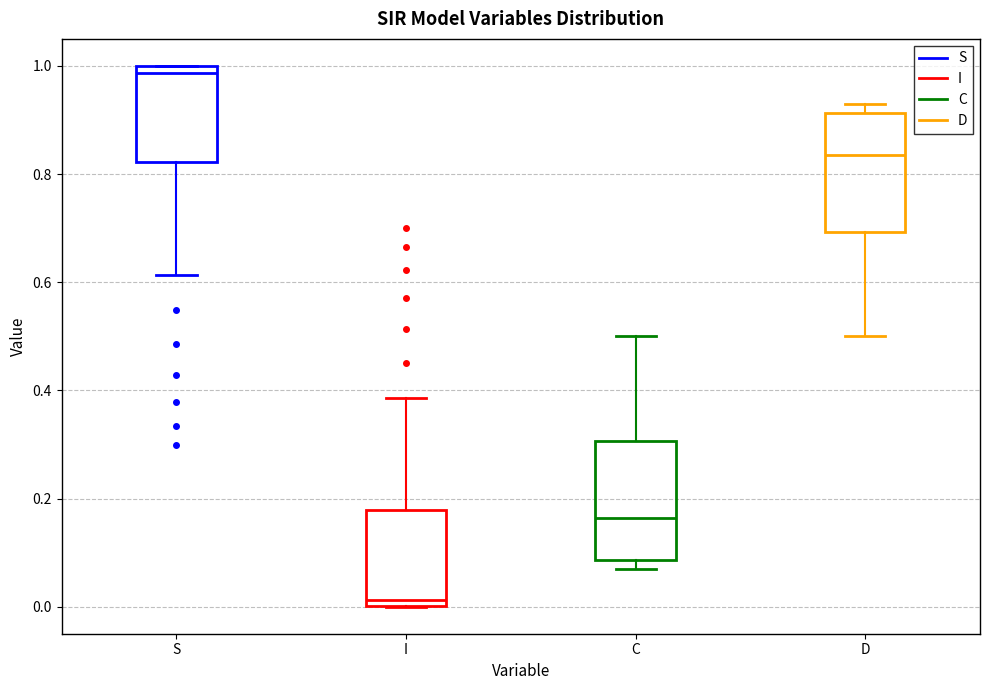

Where is the lower edge of the box for S on the y-axis? The values are not printed on the chart, so give them approximately, as read against the axis.

0.82